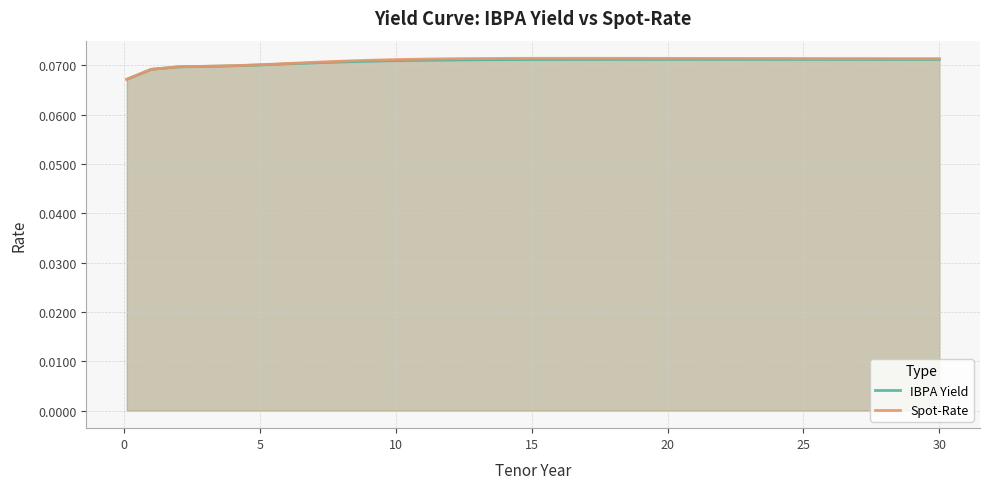

True or false: IBPA Yield and Spot-Rate cross at least once.

False